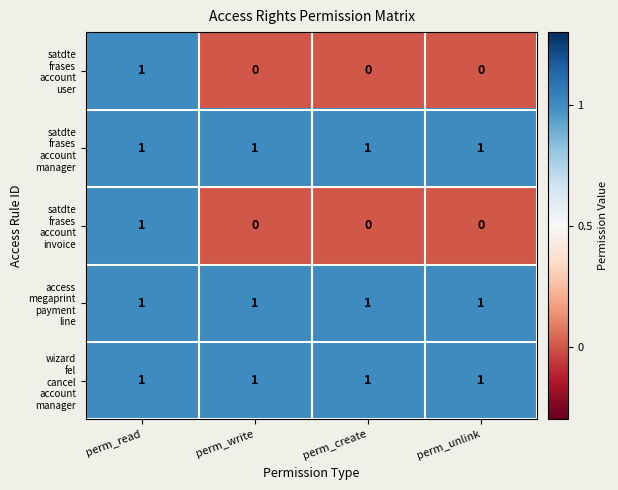

What is the total value across all series at perm_read?

5